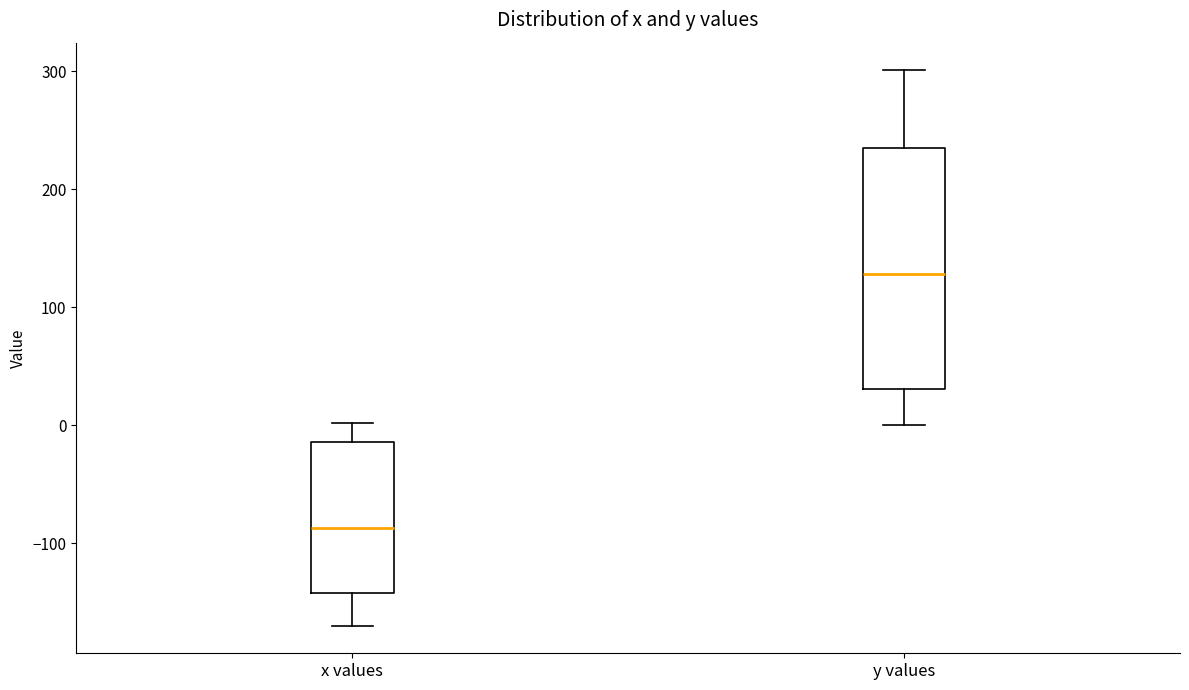

Comparing the boxes themselves (not the whiskers), which one is the tallest?

y values